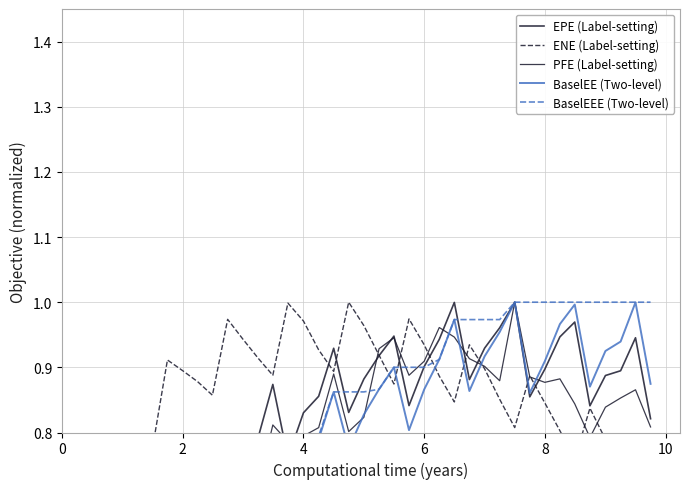

The ENE (Label-setting) series shows 1.3 at 20. True or false?

False